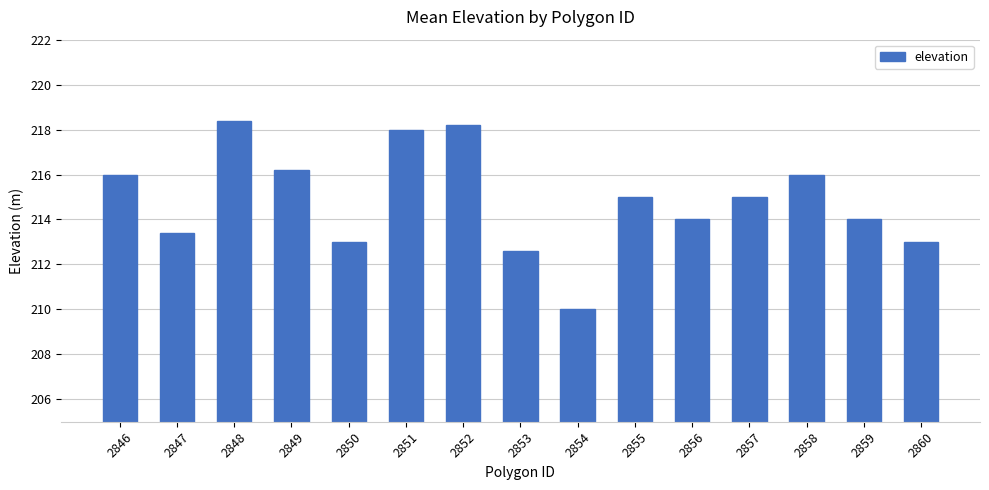

What is the value of the 1st bar from the left?

216.0